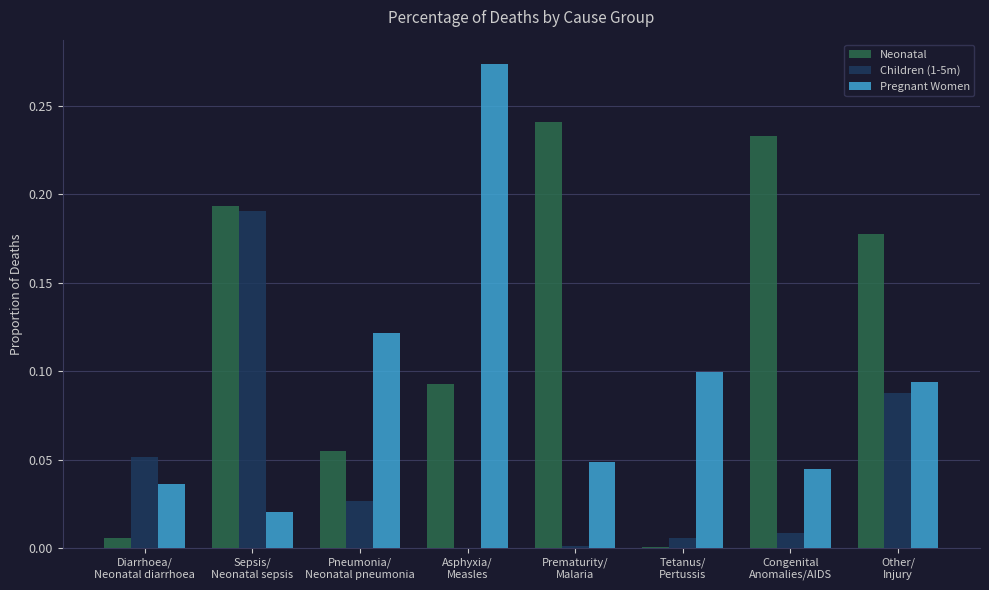

How many groups of bars are there?

8